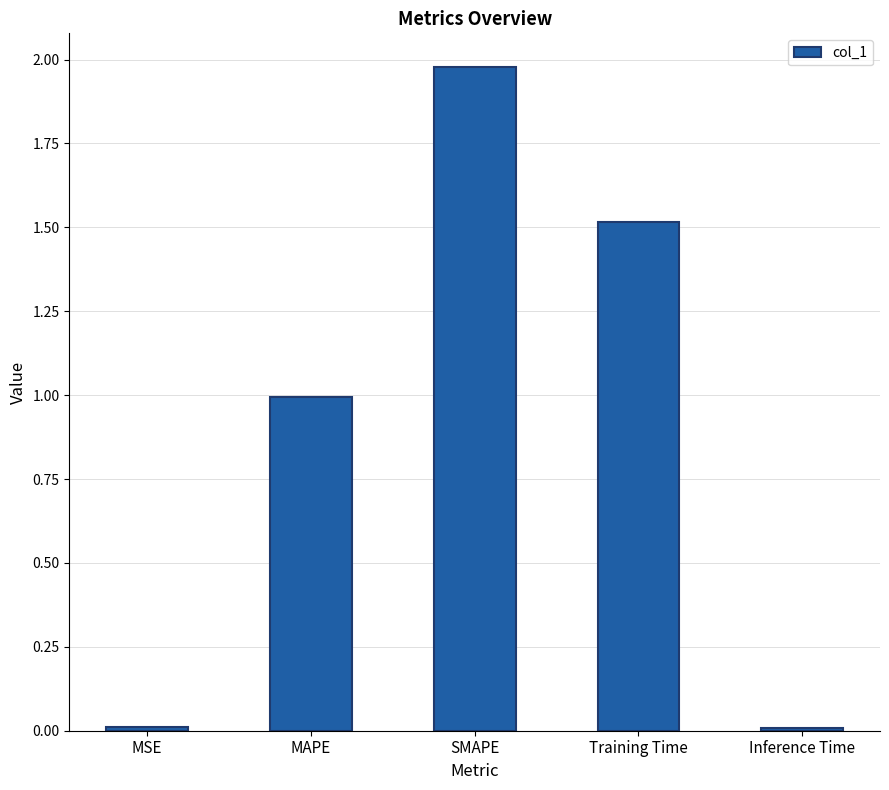

What is the change in value from MAPE to Training Time?

+0.5